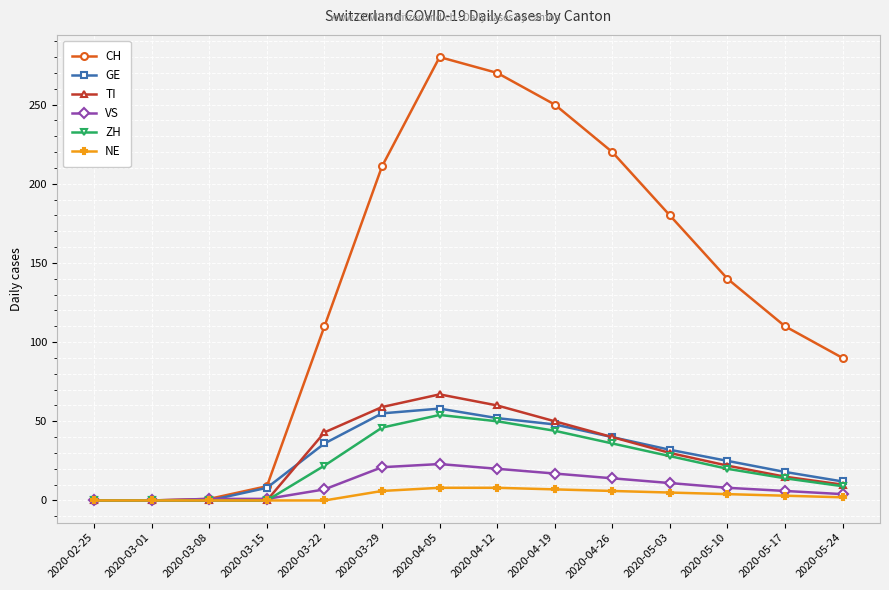

At which label does CH reach its peak?

2020-04-05